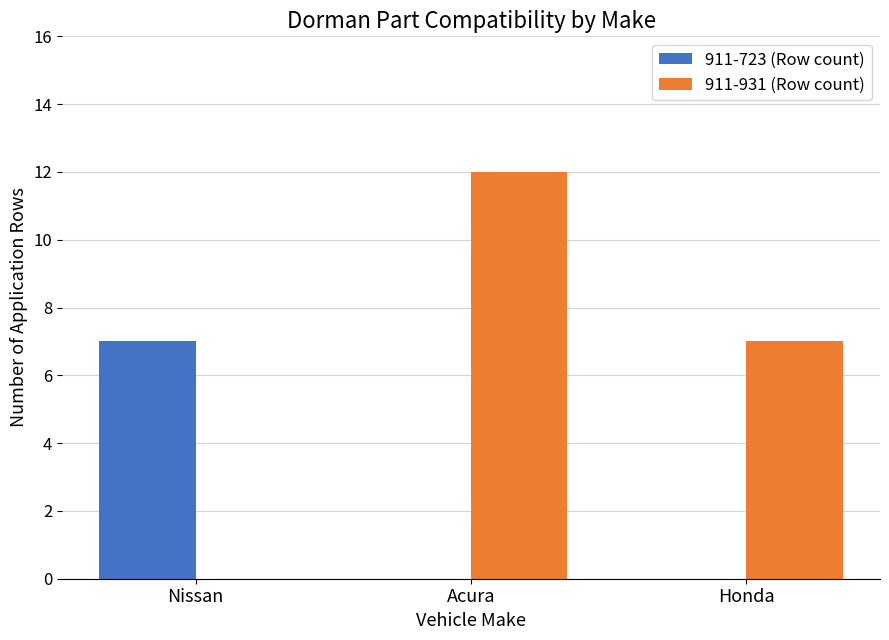

What is the total value across all series at Honda?

7